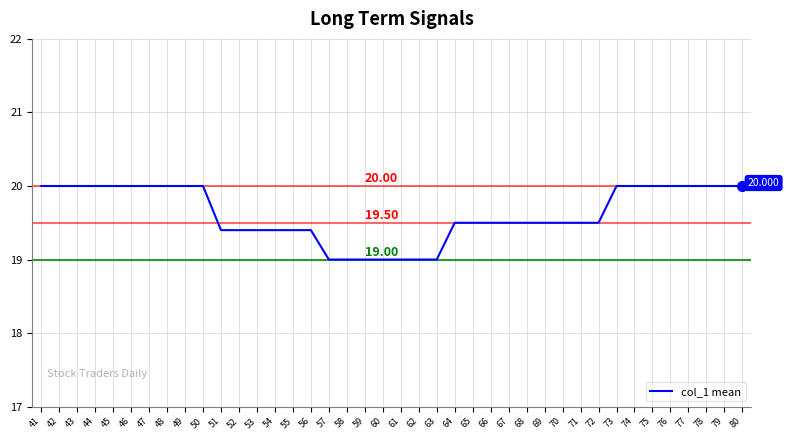

How many lines are shown in the chart?

1